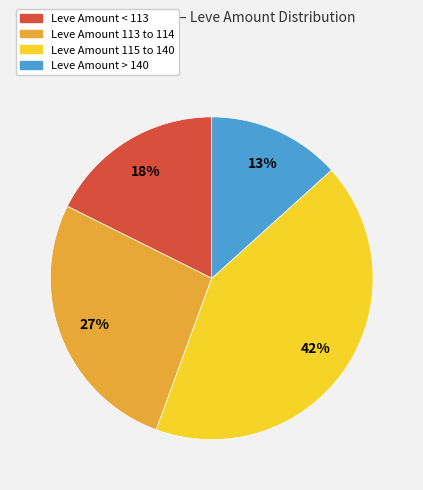

Does any single category account for the majority?

No